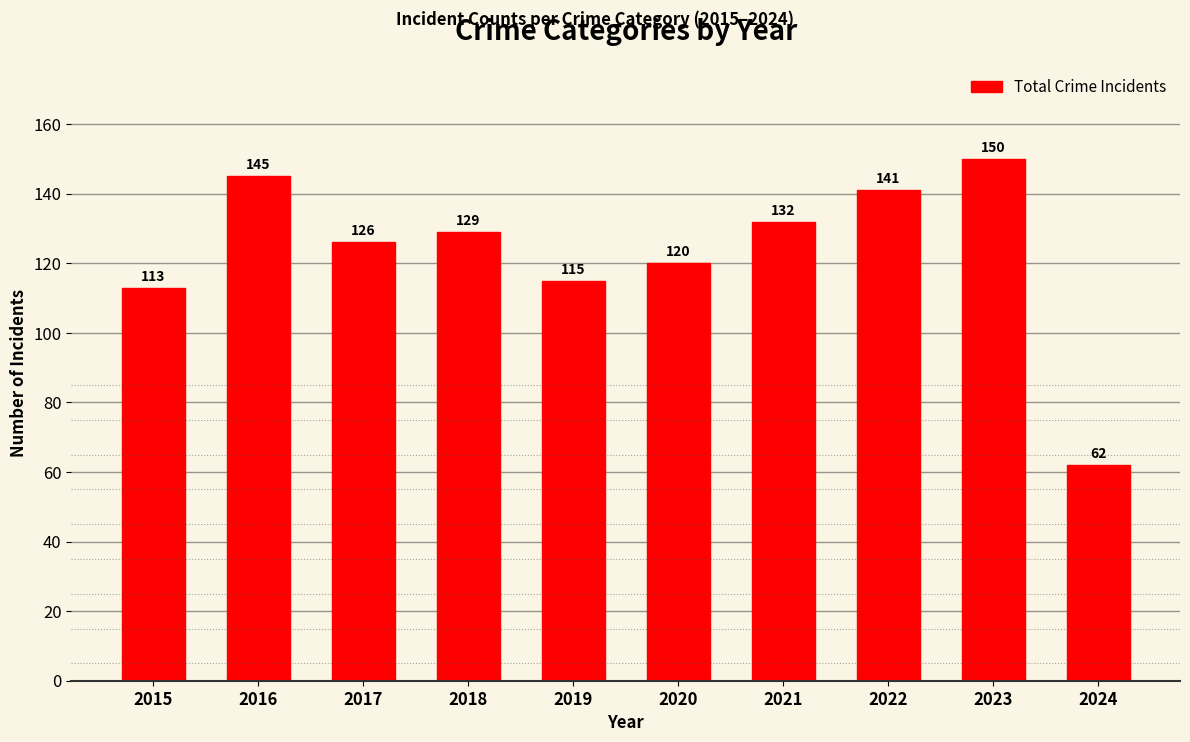

Where does the data first go above 129?

2016